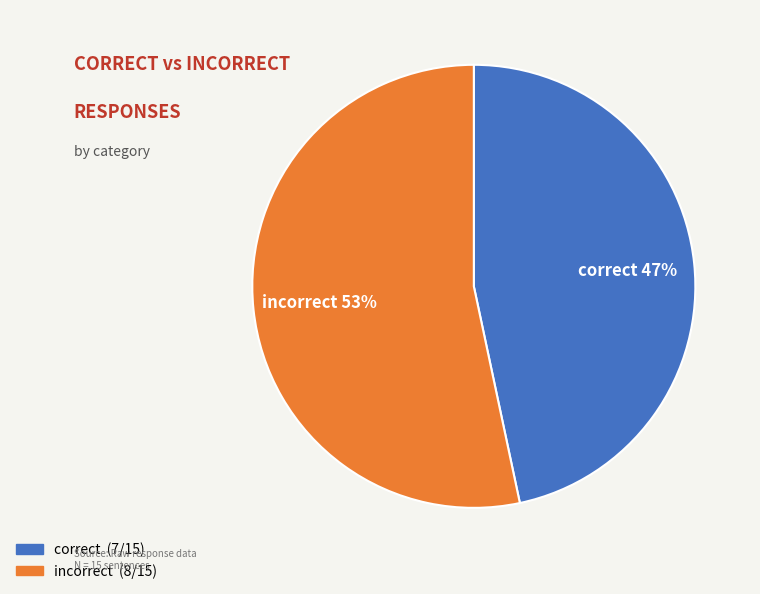

How many slices are in this pie chart?

2